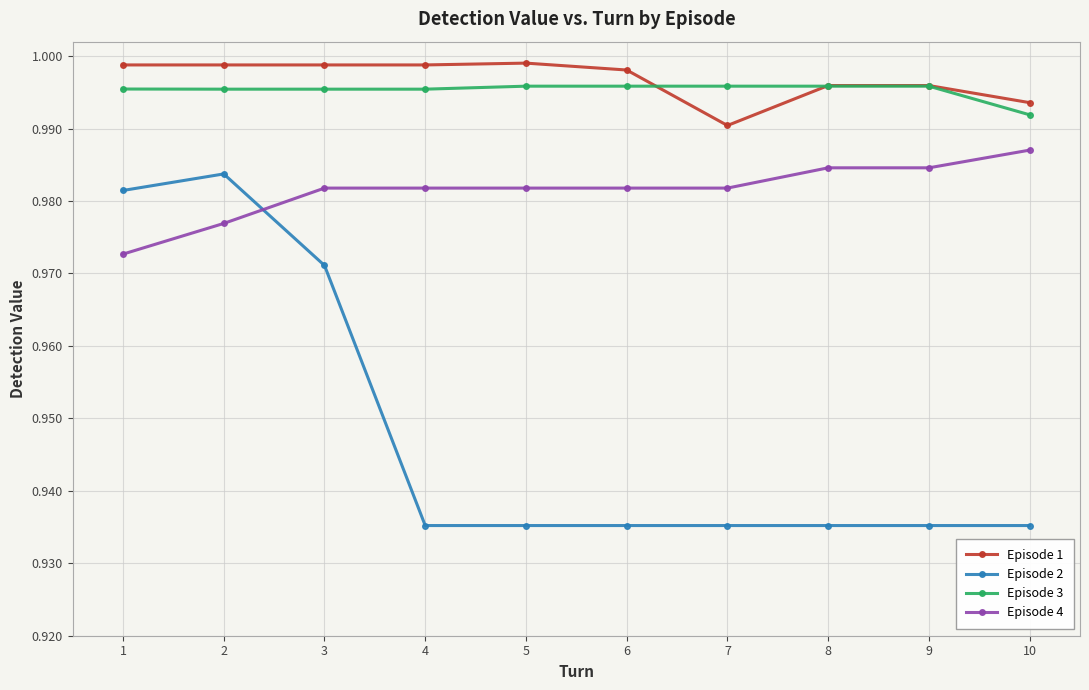

How many distinct data groups are displayed?

4